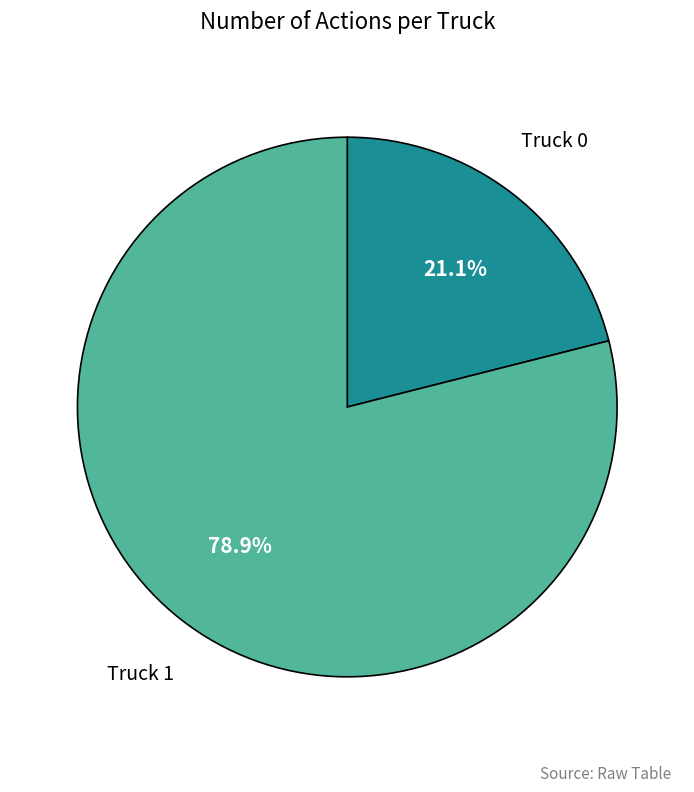

How many segments does this pie chart have?

2